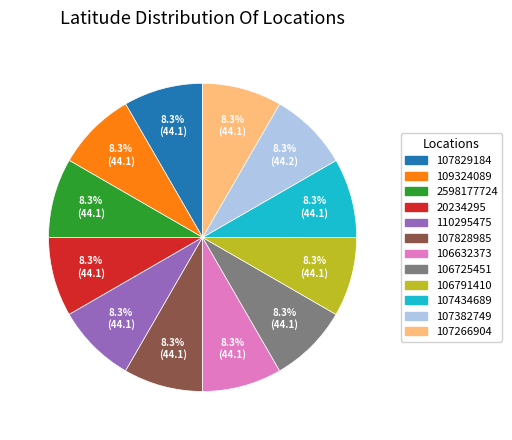

Approximately how many times larger is the value at 2598177724 compared to 107382749?

1.0